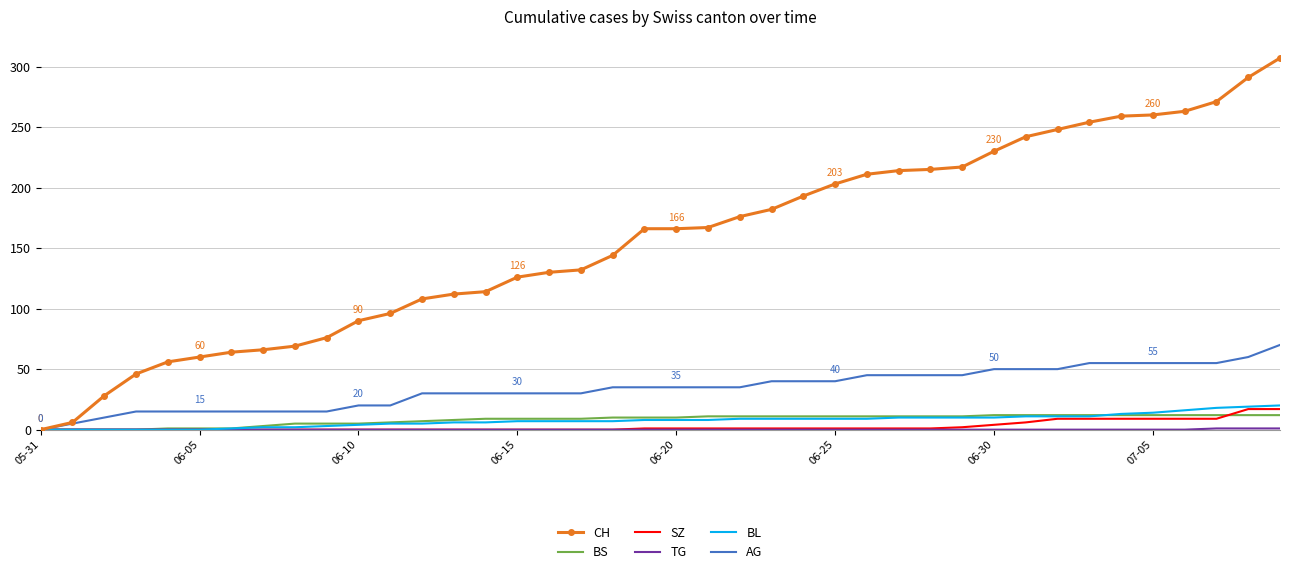

Count the number of data series in this chart.

6